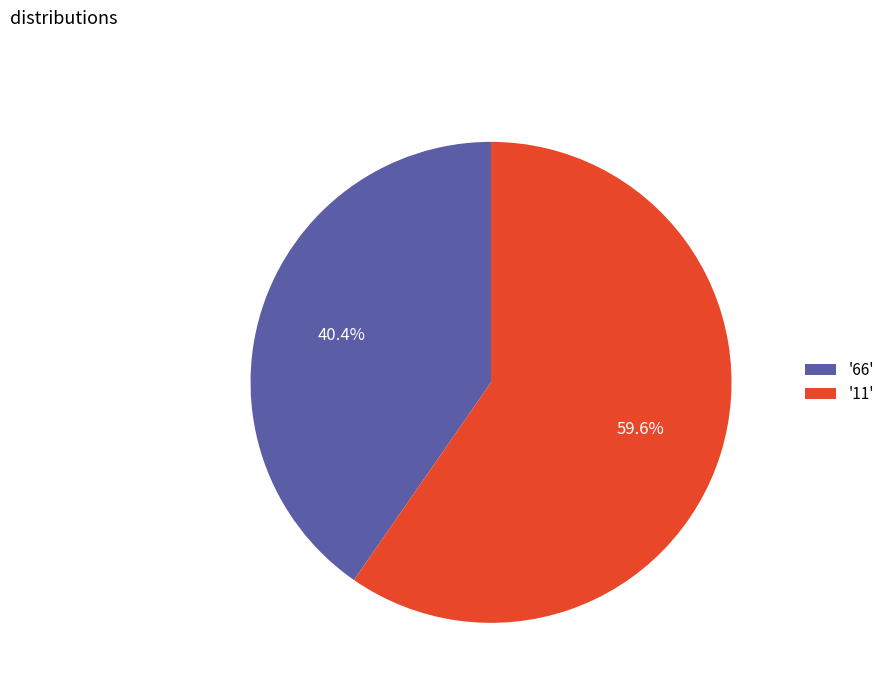

Count the number of slices in the pie.

2